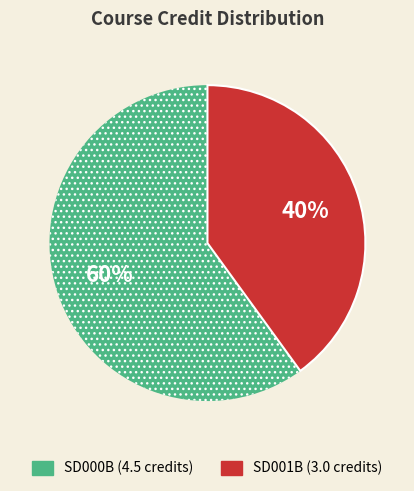

Does any single category account for the majority?

Yes